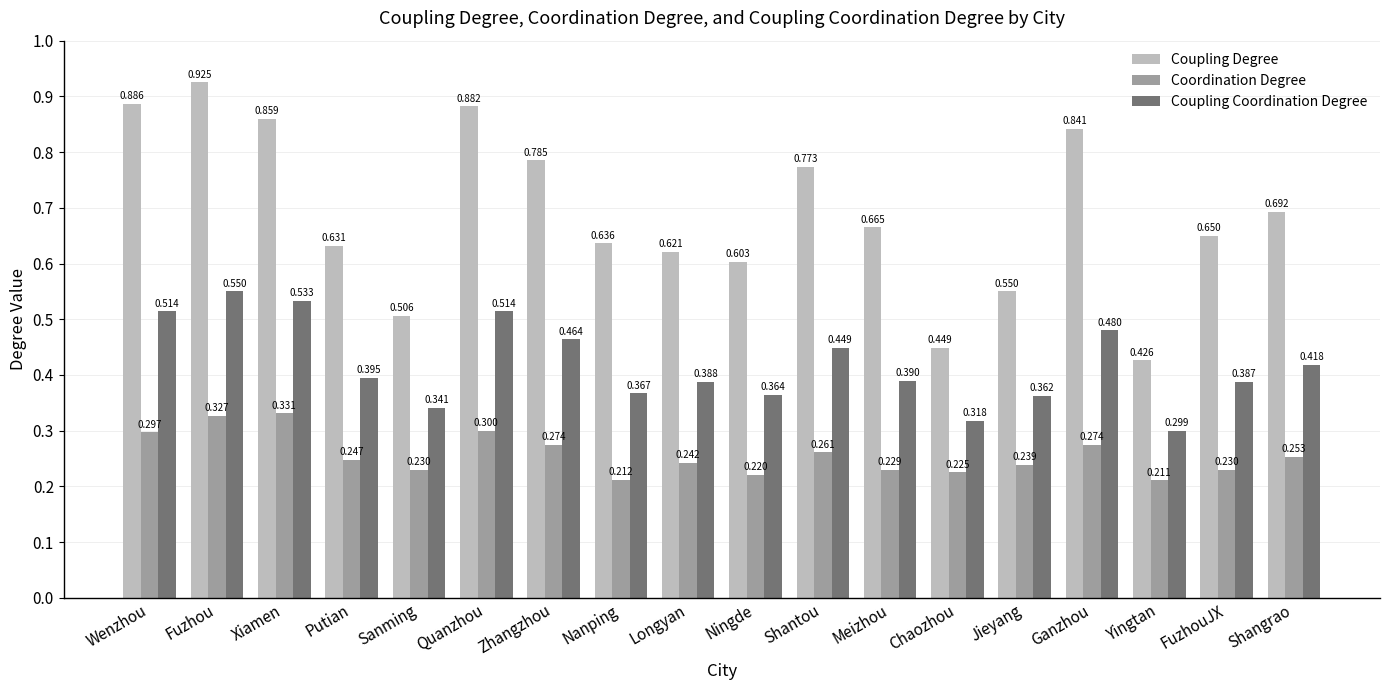

Which series has the widest spread of values?

Coupling Degree